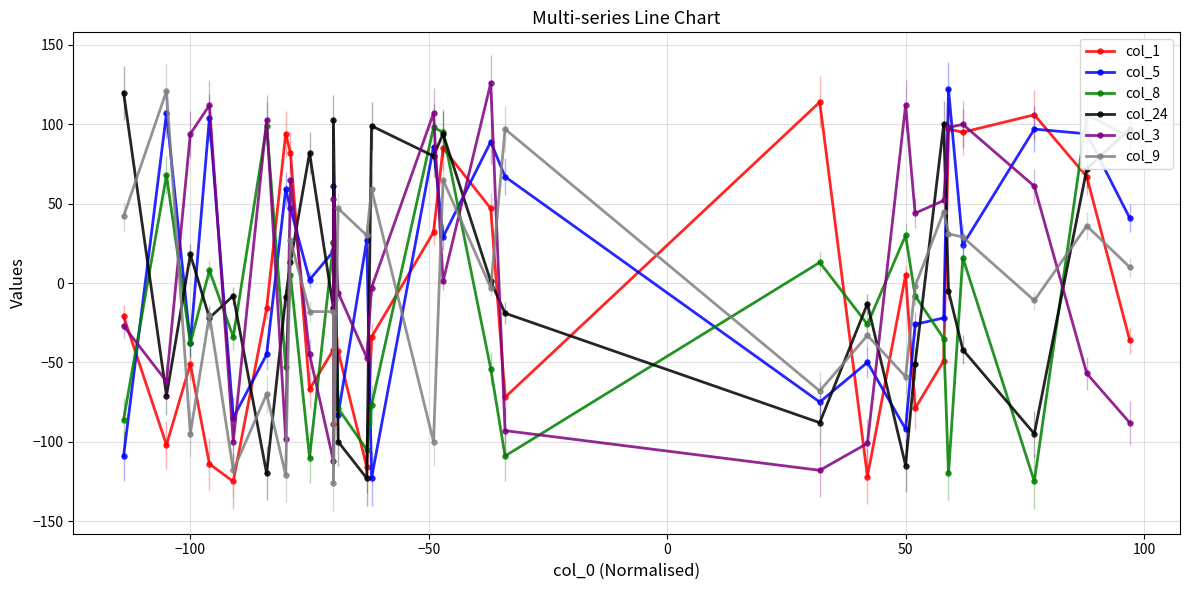

Which series ends up on top after the final intersection of col_9 and col_5?

col_5